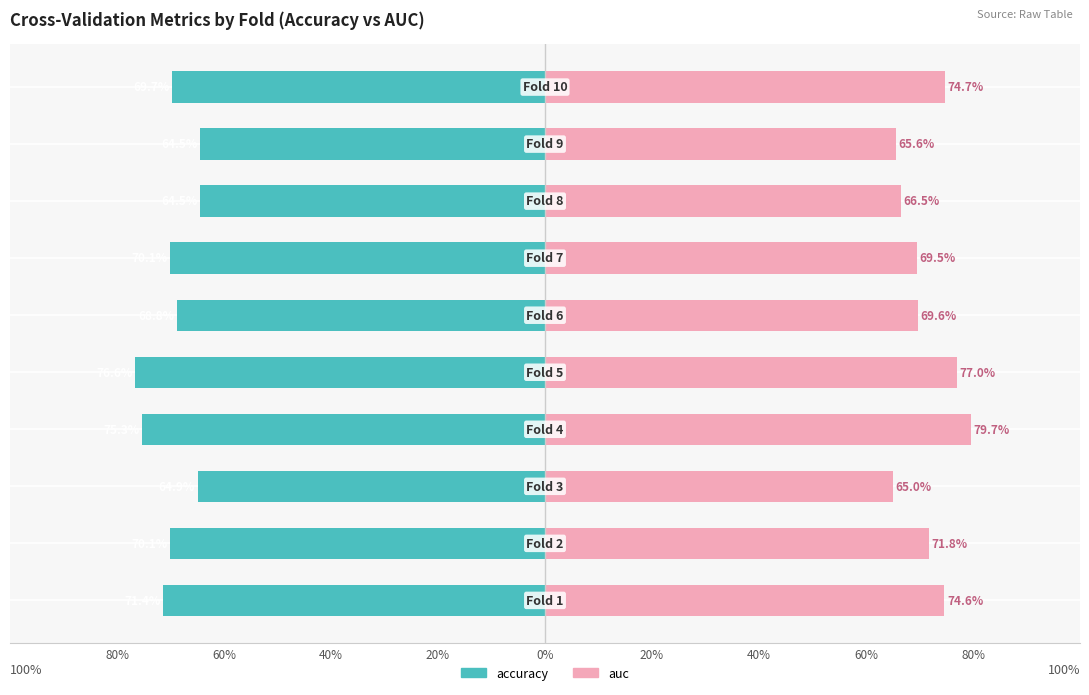

At 0%, list the series in order from largest to smallest.

auc, accuracy